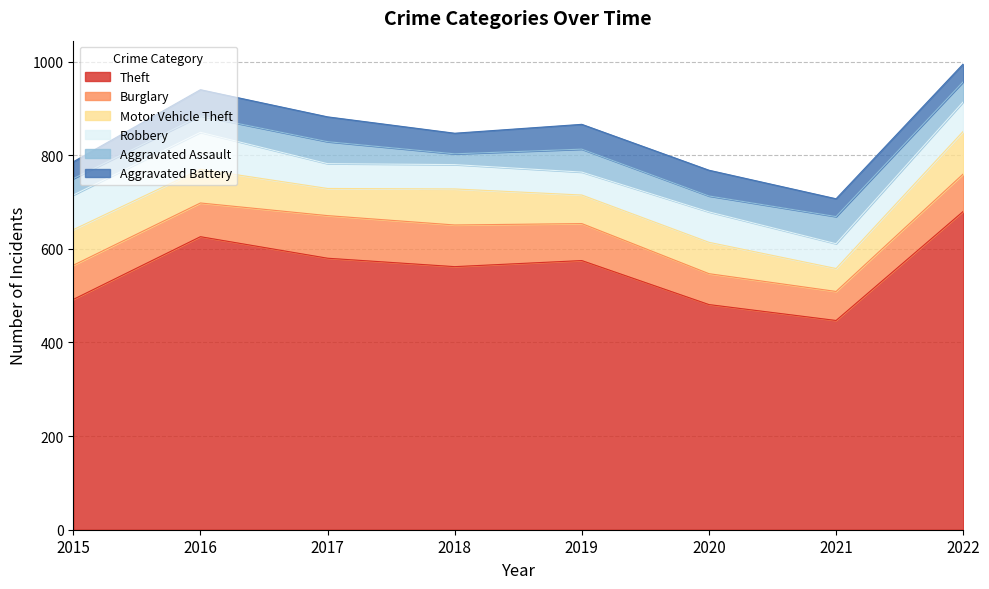

In Robbery, how many points are lower than both neighbors (excluding endpoints)?

2